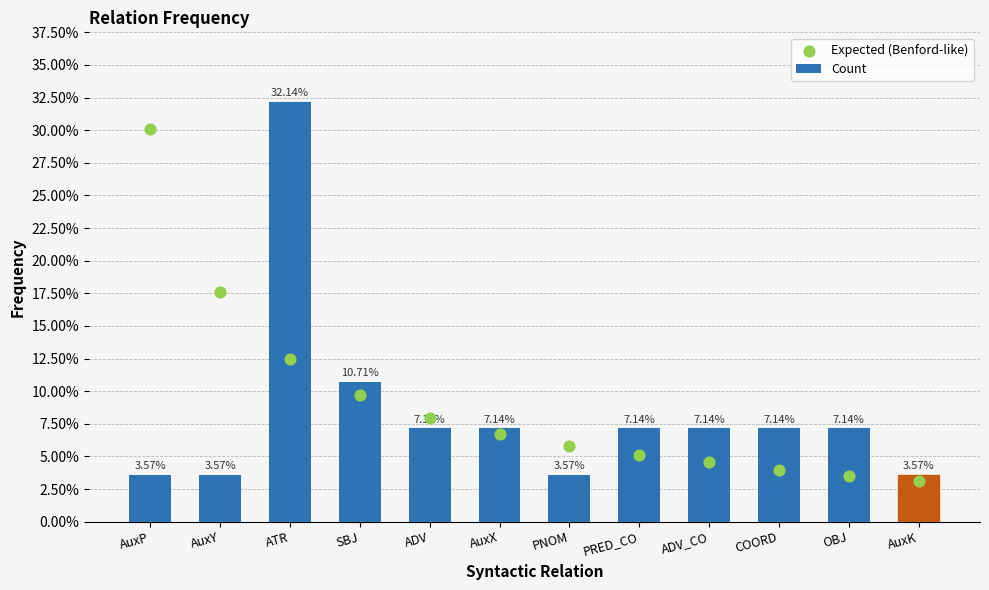

At which category is the sum across all series the highest?

ATR